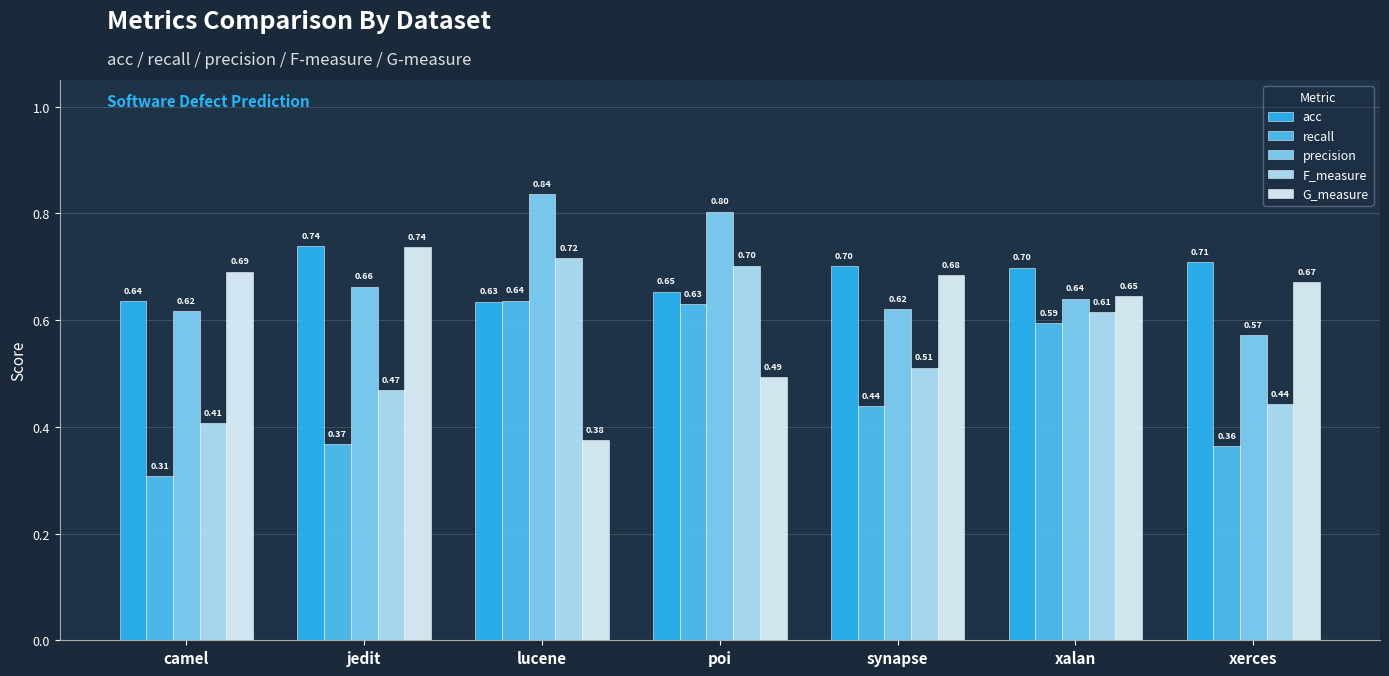

Which series has the widest spread of values?

G_measure